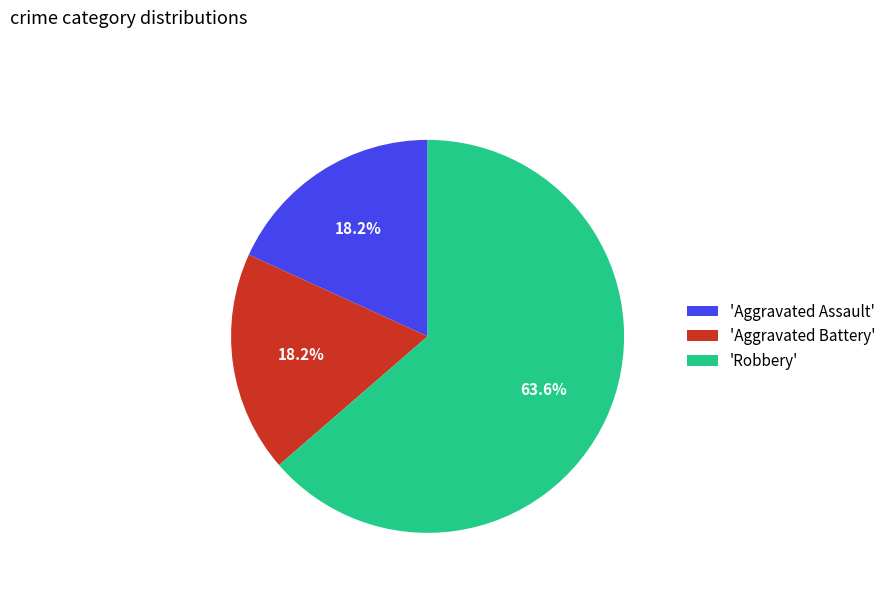

Is the sum of 'Aggravated Battery' and 'Robbery' greater than half?

Yes